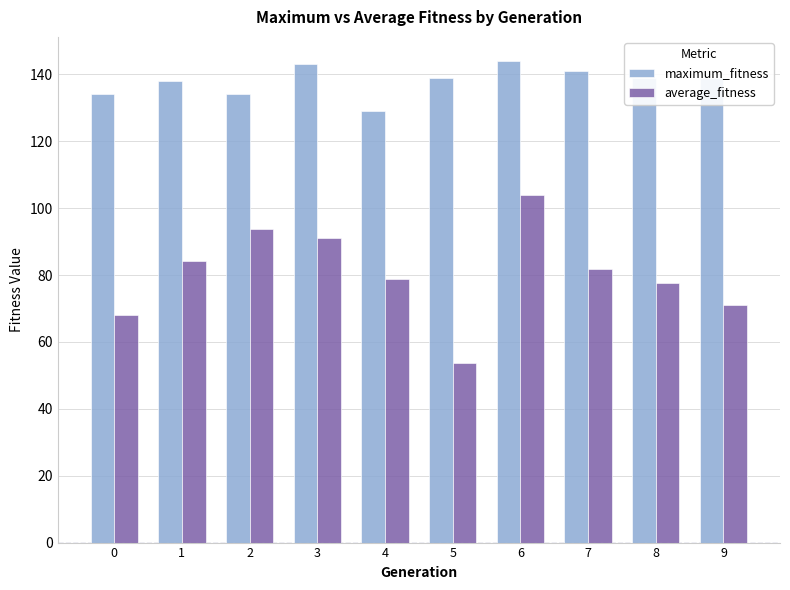

Is it true that average_fitness equals 68.0 at 0?

True